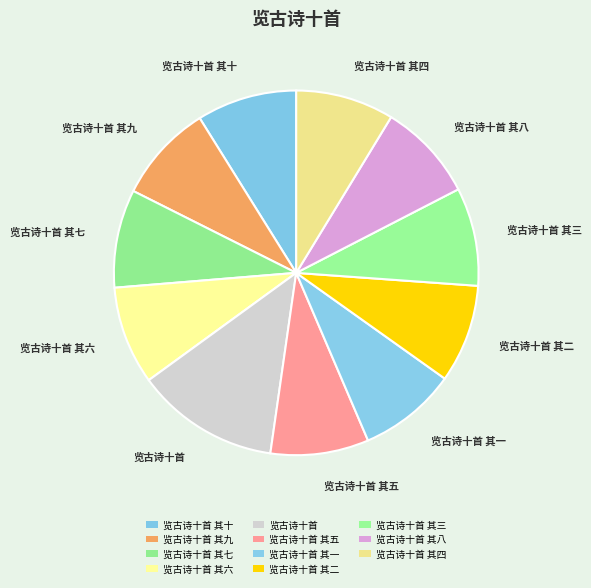

What is the total percentage of 览古诗十首 and 览古诗十首 其七?

21.4%